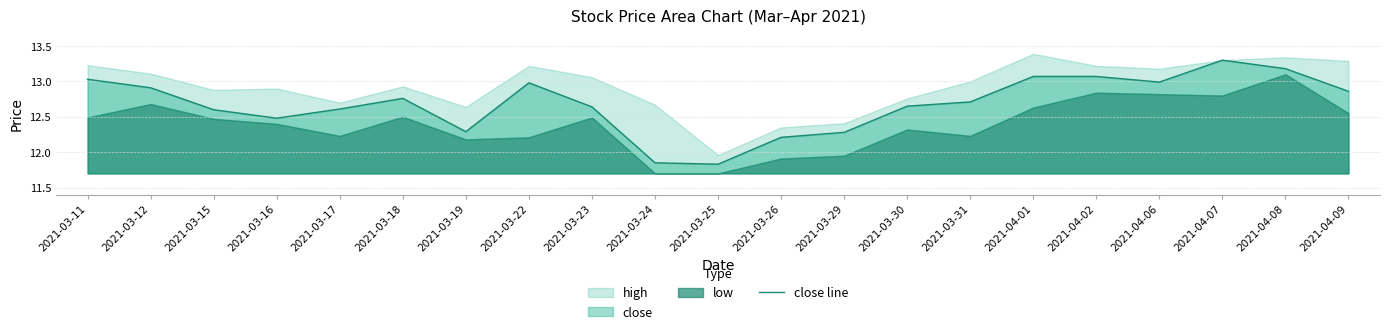

Where is the data nearest to the value 12?

2021-03-24